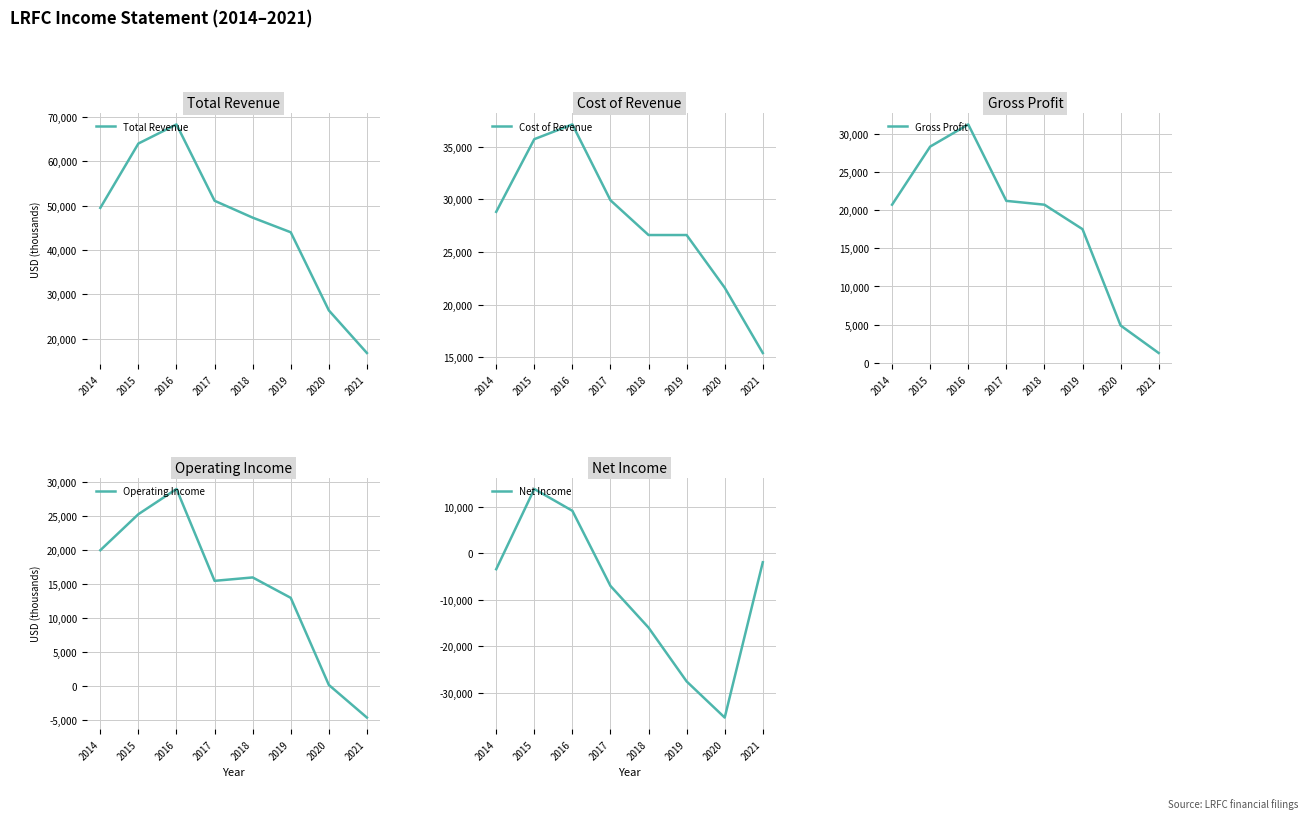

What are all the series names shown in the legend?

Total Revenue, Cost of Revenue, Gross Profit, Operating Income, Net Income